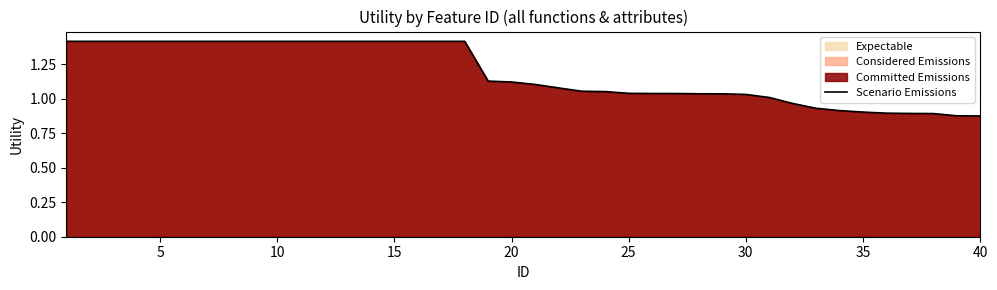

Reading left to right, what are all the values shown in this chart?

1.4	1.4	1.4	1.4	1.4	1.4	1.4	1.4	1.4	1.4	1.4	1.4	1.4	1.4	1.4	1.4	1.4	1.4	1.1	1.1	1.1	1.1	1.1	1.1	1.0	1.0	1.0	1.0	1.0	1.0	1.0	1.0	0.9	0.9	0.9	0.9	0.9	0.9	0.9	0.9